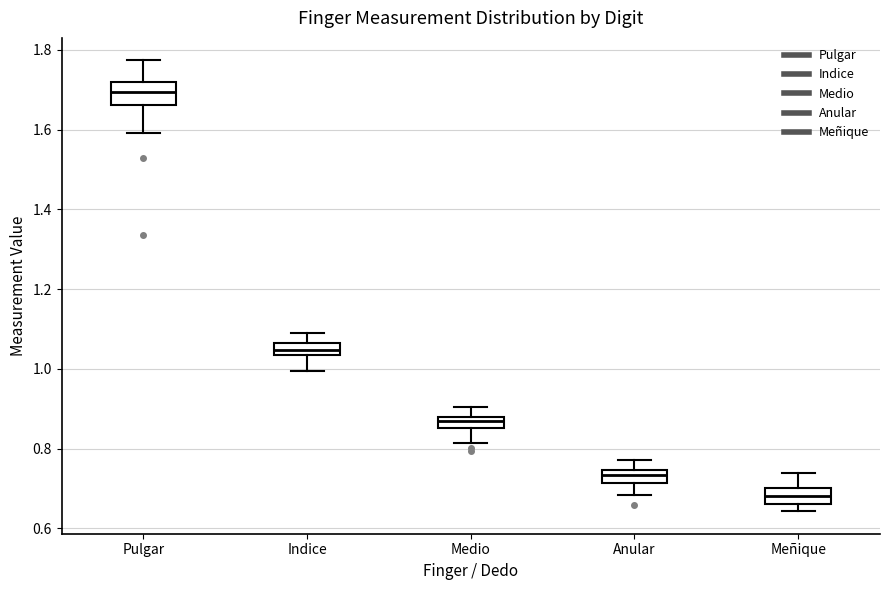

Which box has the highest median line?

Pulgar